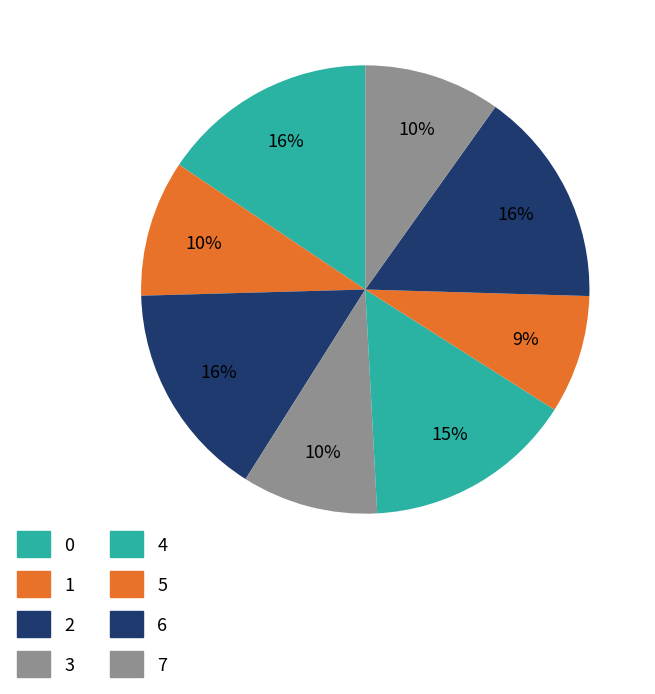

Is it true that 3 is 1% of the pie?

False